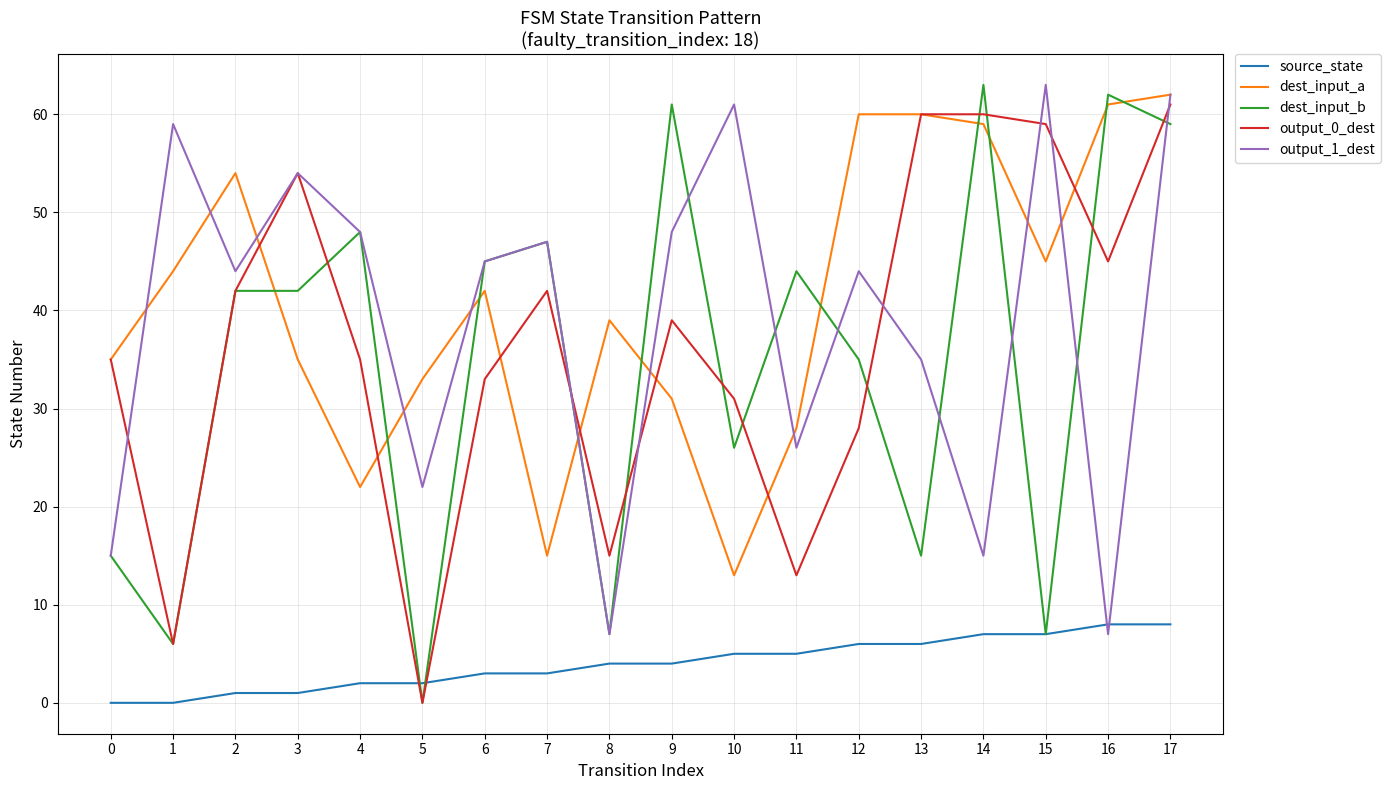

Count the number of data series in this chart.

5